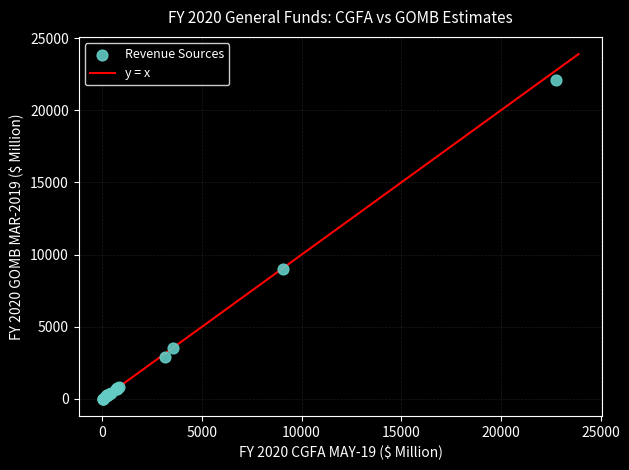

What Y value in the scatter plot is closest to 11069?

9022